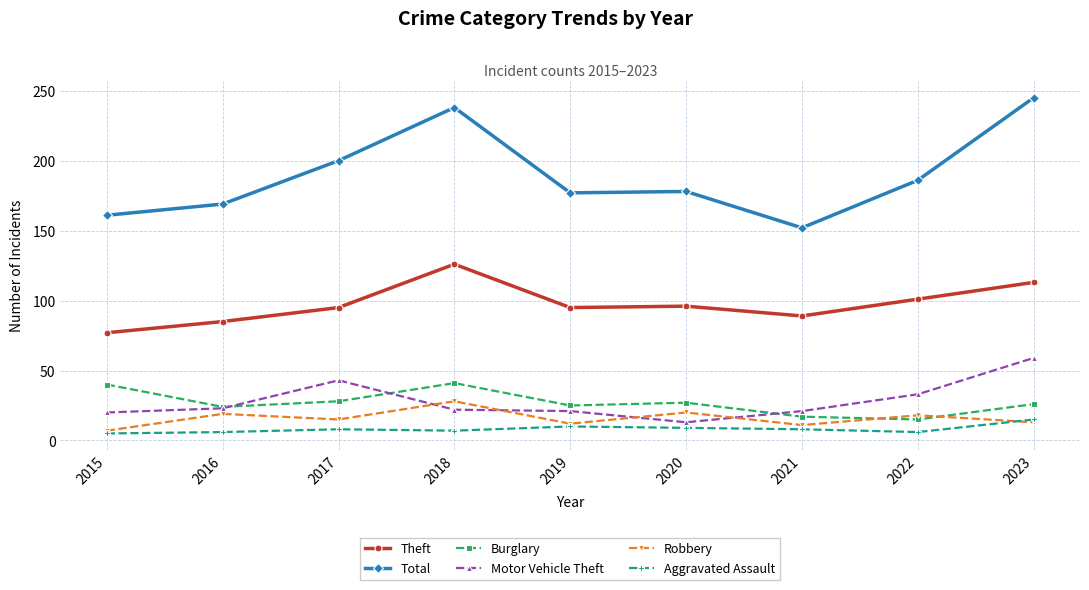

Does the chart have visible grid lines?

Yes